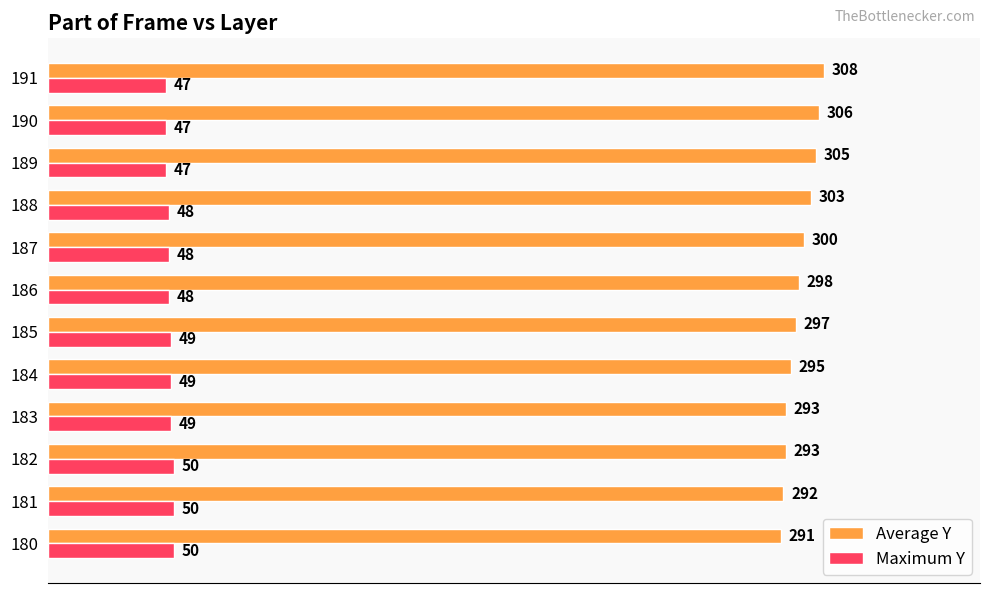

List the series in order of their overall mean, lowest first.

Maximum Y, Average Y